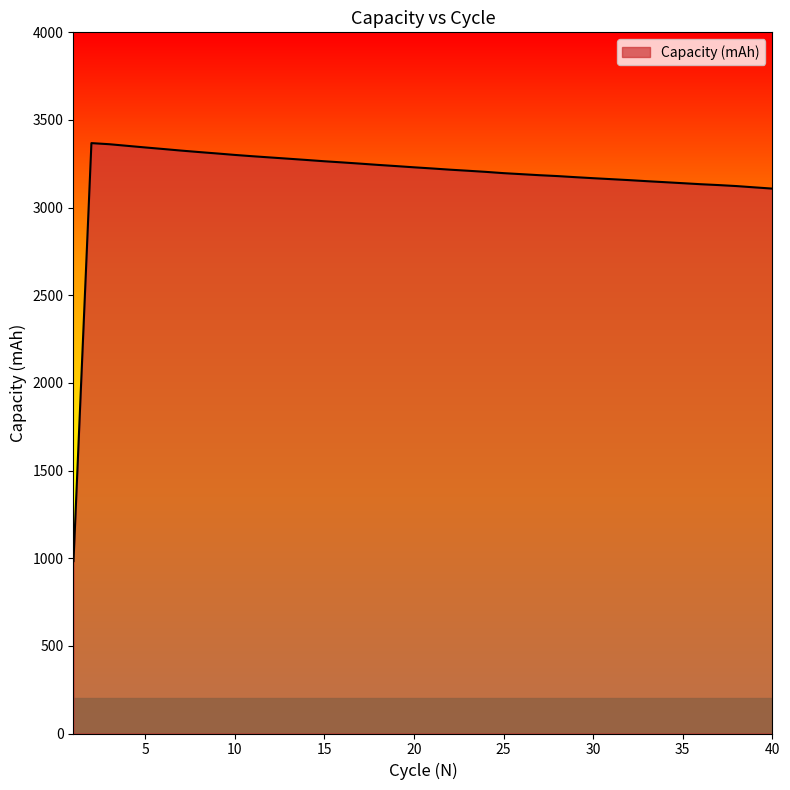

What is the difference between the second highest and minimum values?

2378.3